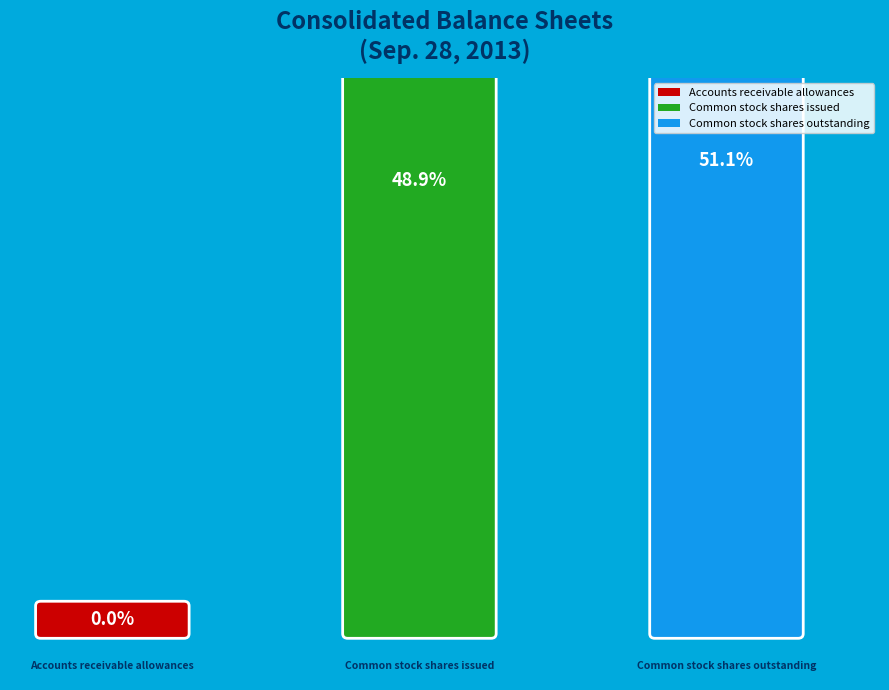

Does any single category account for the majority?

Yes